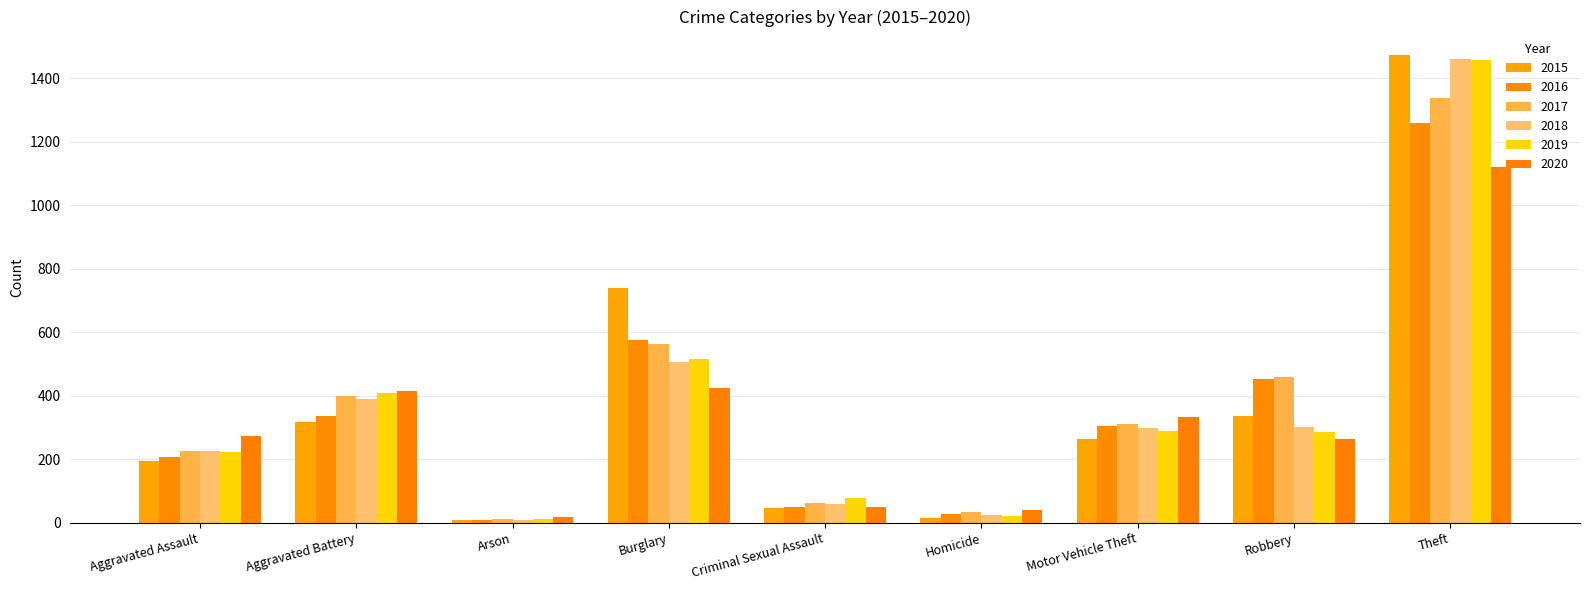

At Motor Vehicle Theft, list the series in order from largest to smallest.

2020, 2017, 2016, 2018, 2019, 2015